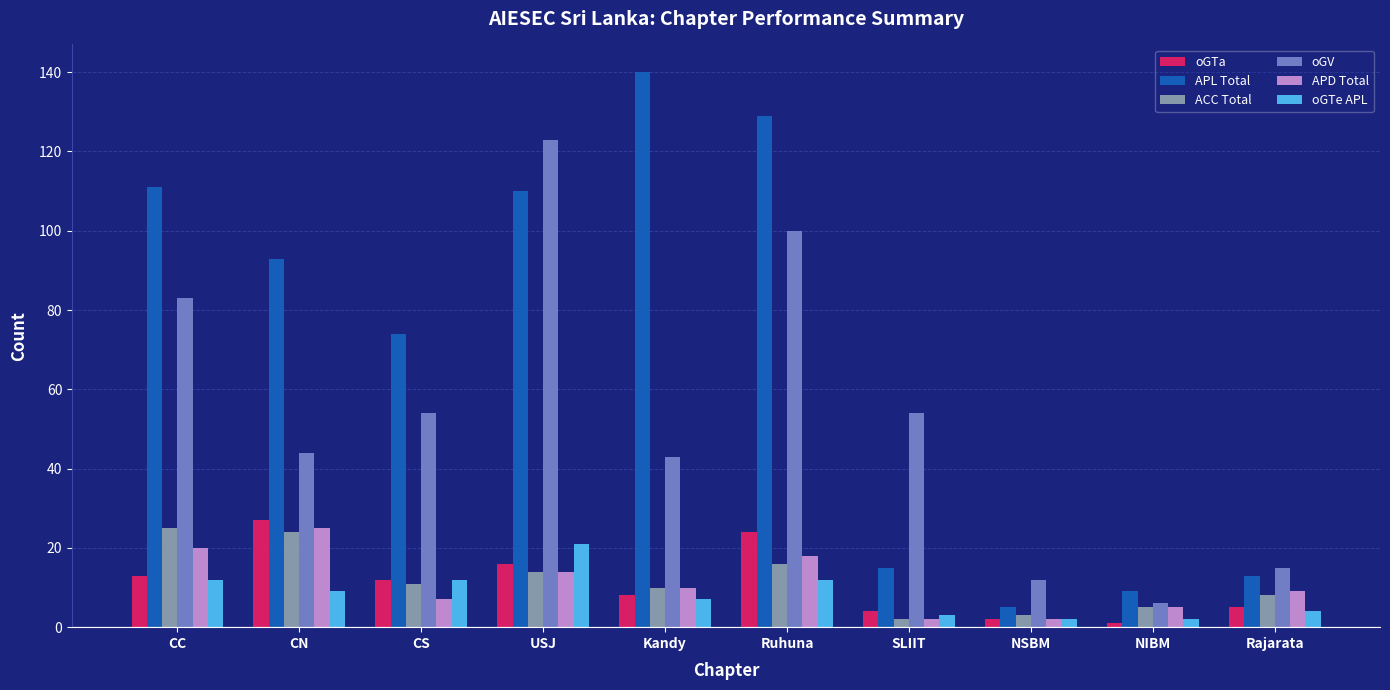

Read the APD Total value at USJ.

14